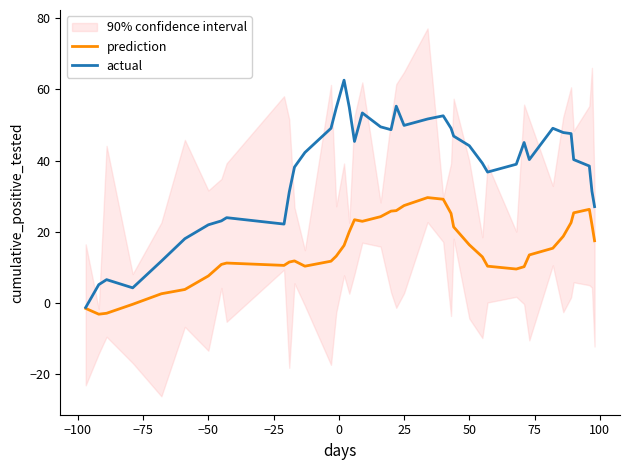

What is the highest value of the actual series?

62.6